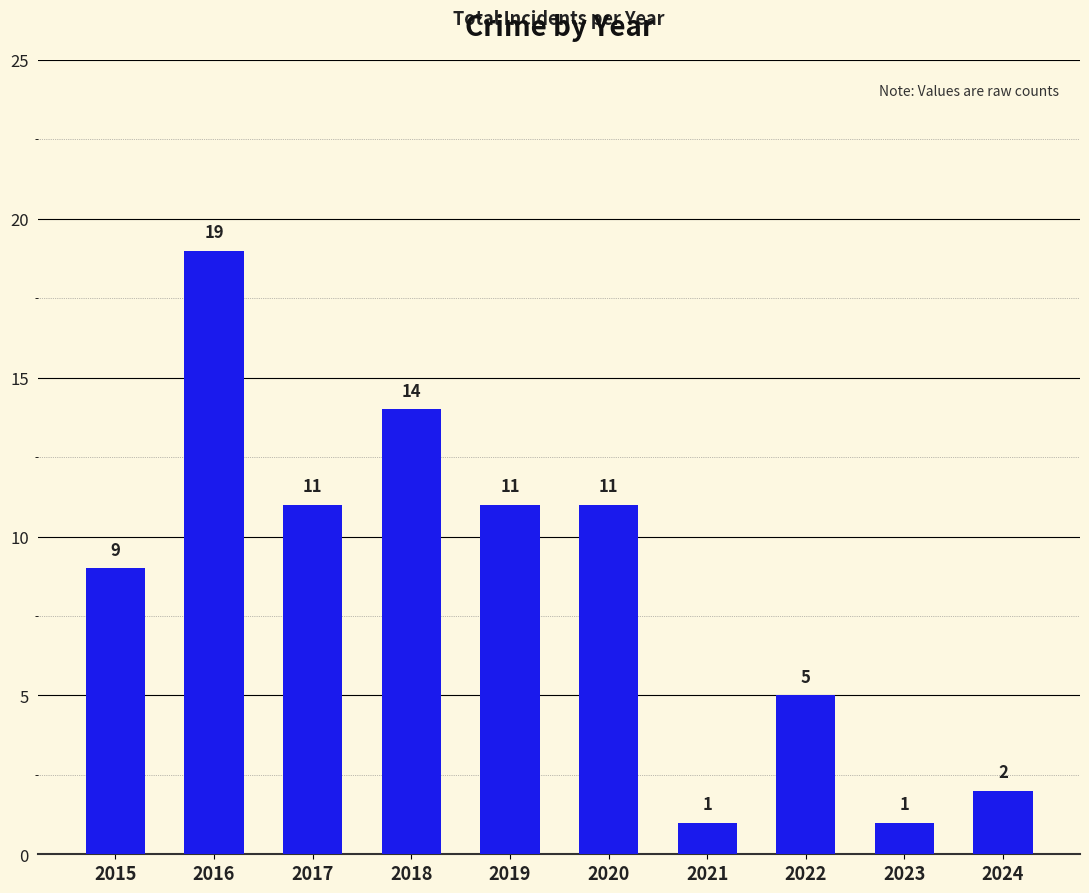

What is the value of the 5th bar from the left?

11